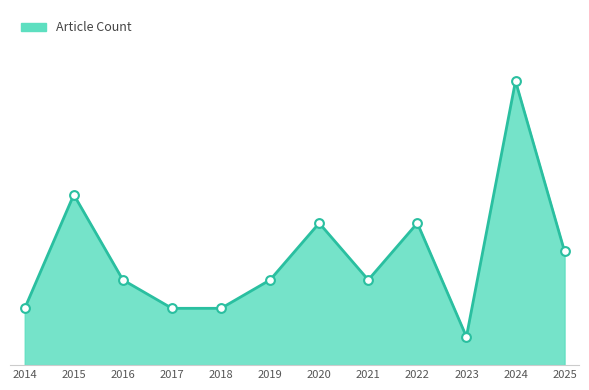

What is the ratio of the value at 2017 to the value at 2015?

0.3